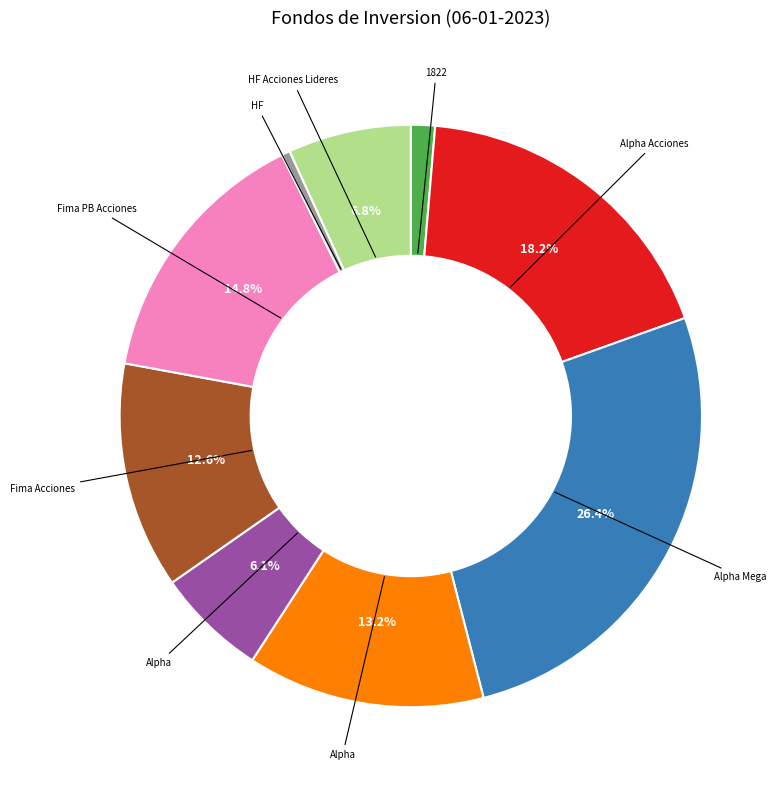

To the nearest percent, what is the average slice percentage?

11%